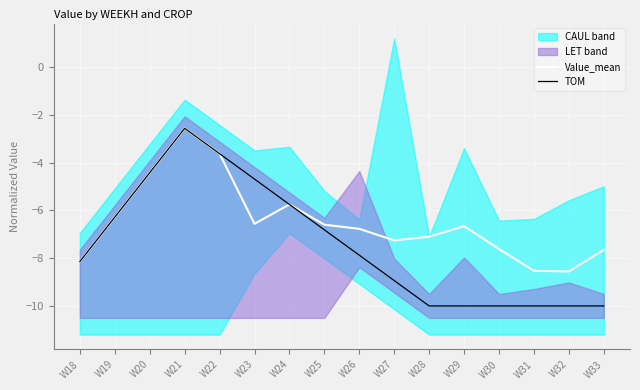

True or false: Value_mean has more than 0 interior local peaks.

True